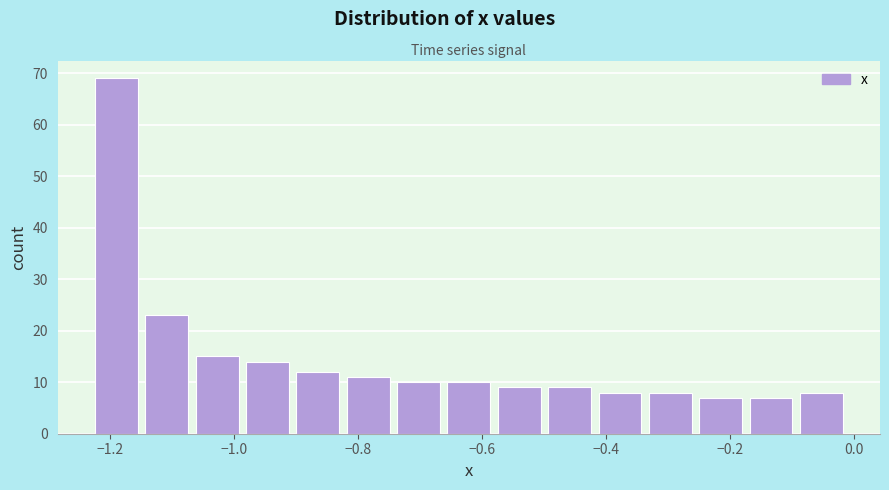

Reading left to right, transcribe this chart: for each bar, give the range it covers on the x-axis and its height. Neither the bar edges nor the heights are printed on the chart, so give them approximately, as read against the axes.

-1.22 to -1.14: 69
-1.14 to -1.06: 23
-1.06 to -0.98: 15
-0.98 to -0.90: 14
-0.90 to -0.82: 12
-0.82 to -0.74: 11
-0.74 to -0.66: 10
-0.66 to -0.58: 10
-0.58 to -0.50: 9
-0.50 to -0.42: 9
-0.42 to -0.34: 8
-0.34 to -0.26: 8
-0.26 to -0.18: 7
-0.18 to -0.10: 7
-0.10 to -0.02: 8